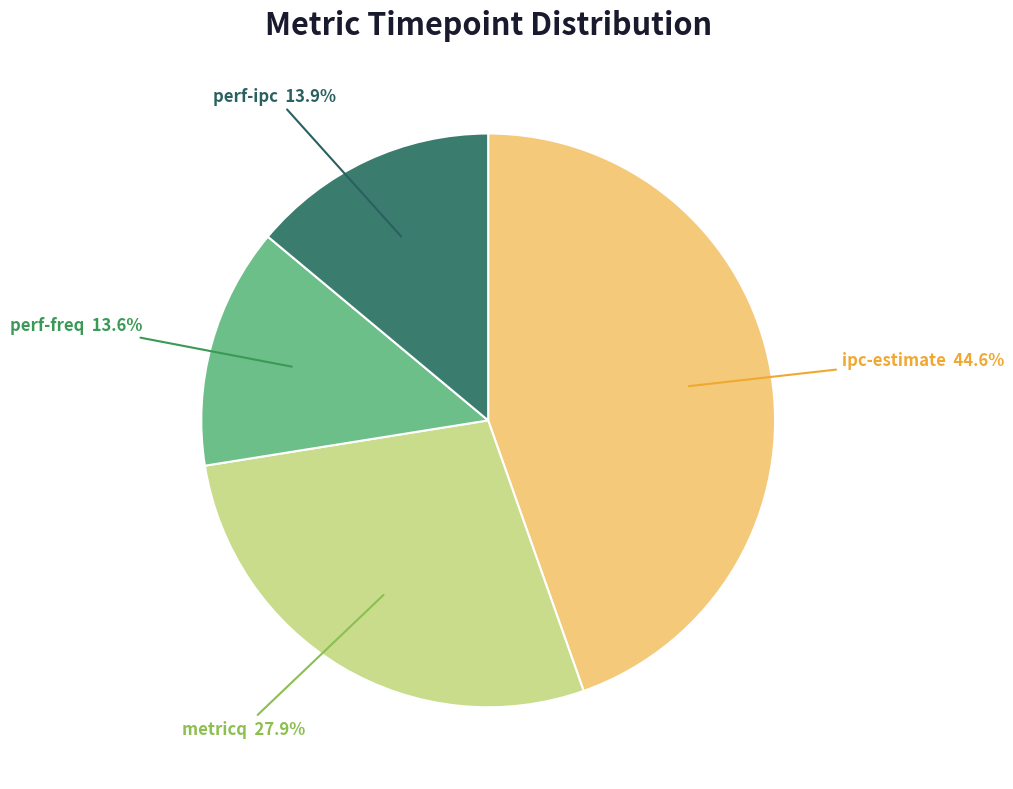

Between ipc-estimate and perf-ipc, which is larger?

ipc-estimate